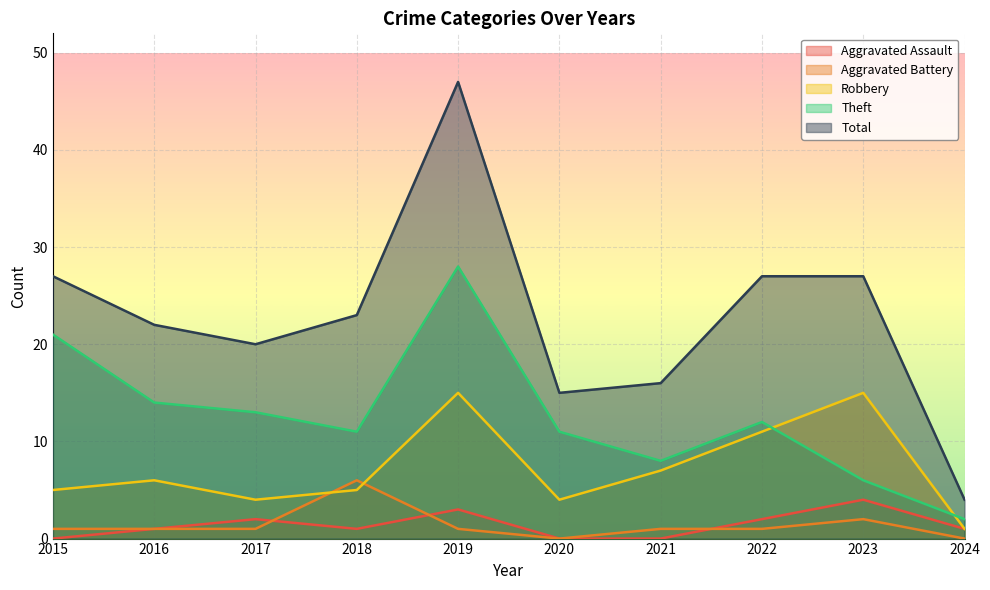

Rank the categories by Theft value from highest to lowest.

2019, 2015, 2016, 2017, 2022, 2018, 2020, 2021, 2023, 2024